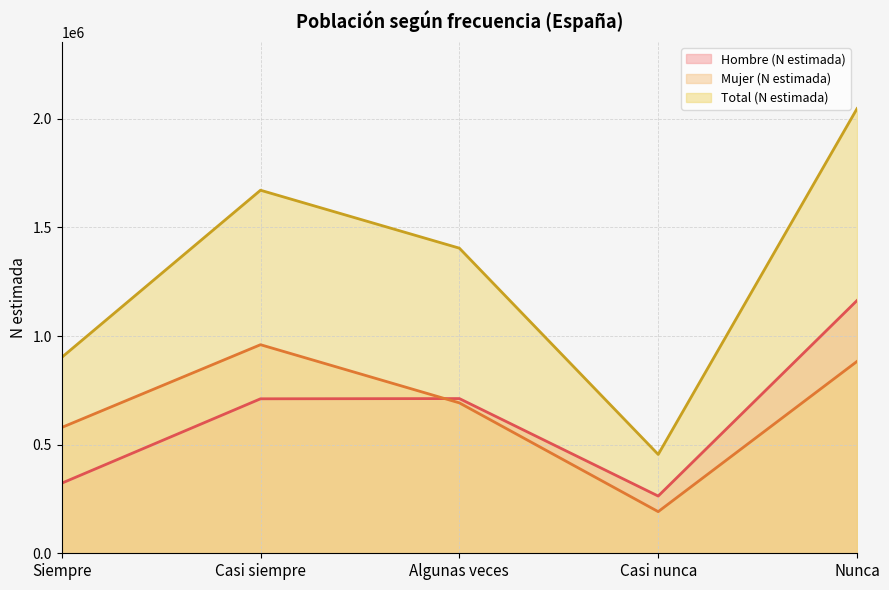

What are all the series names shown in the legend?

Hombre (N estimada), Mujer (N estimada), Total (N estimada)